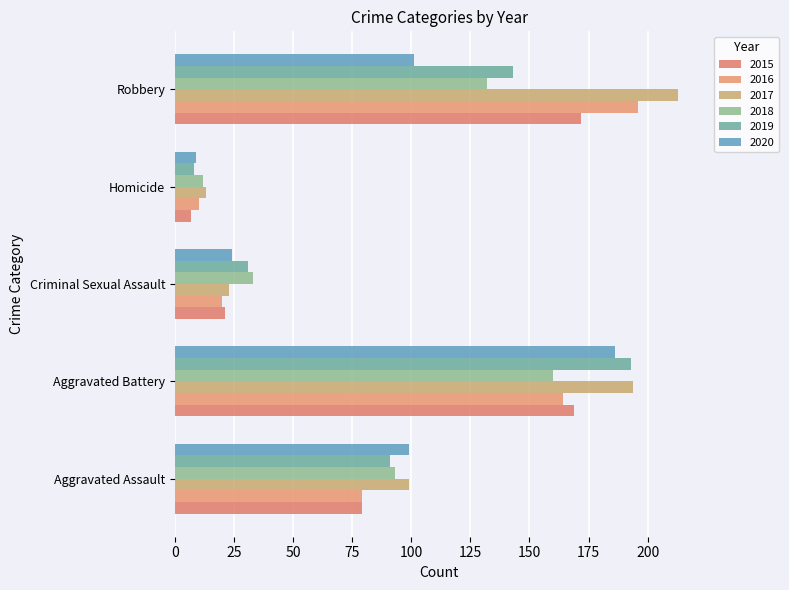

How many distinct data groups are displayed?

6